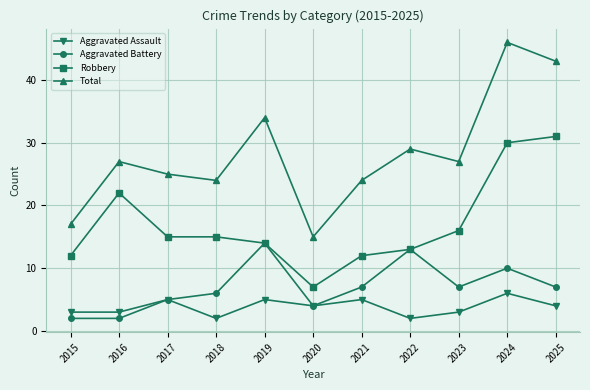

List the series in order of their peak value, lowest first.

Aggravated Assault, Aggravated Battery, Robbery, Total